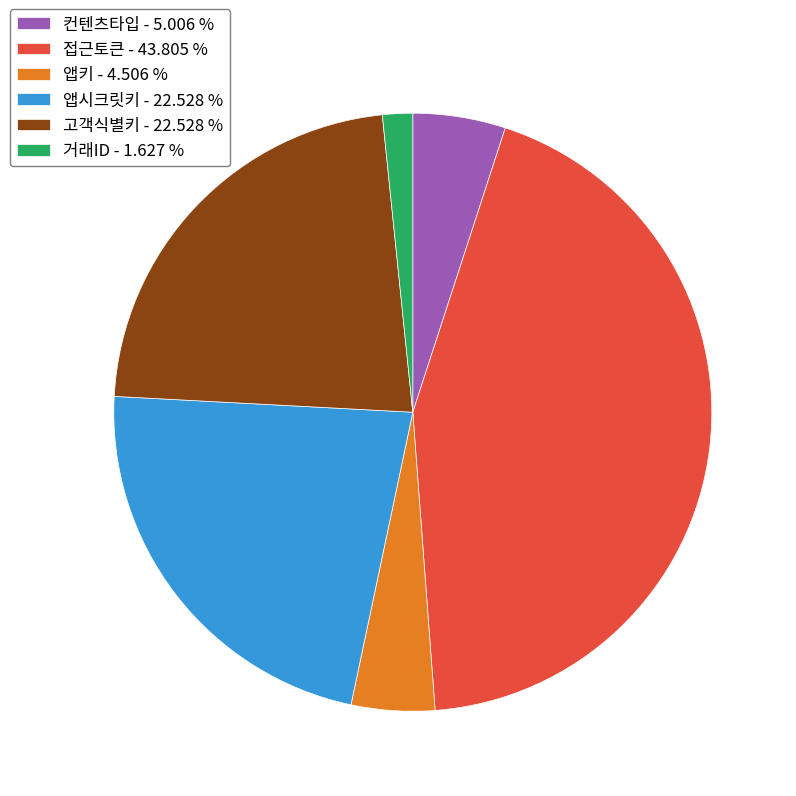

Which has a higher value, 거래ID - 1.627 % or 앱키 - 4.506 %?

앱키 - 4.506 %